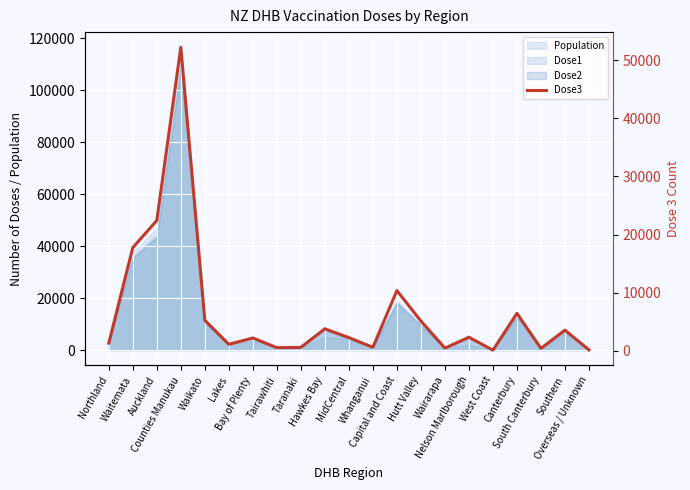

Count the number of categories in the chart.

21